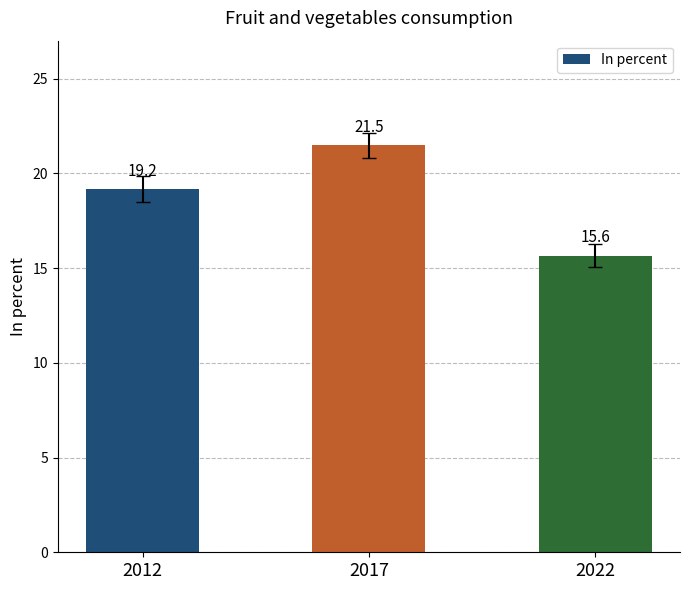

What is the value of the 2nd bar from the left?

21.5